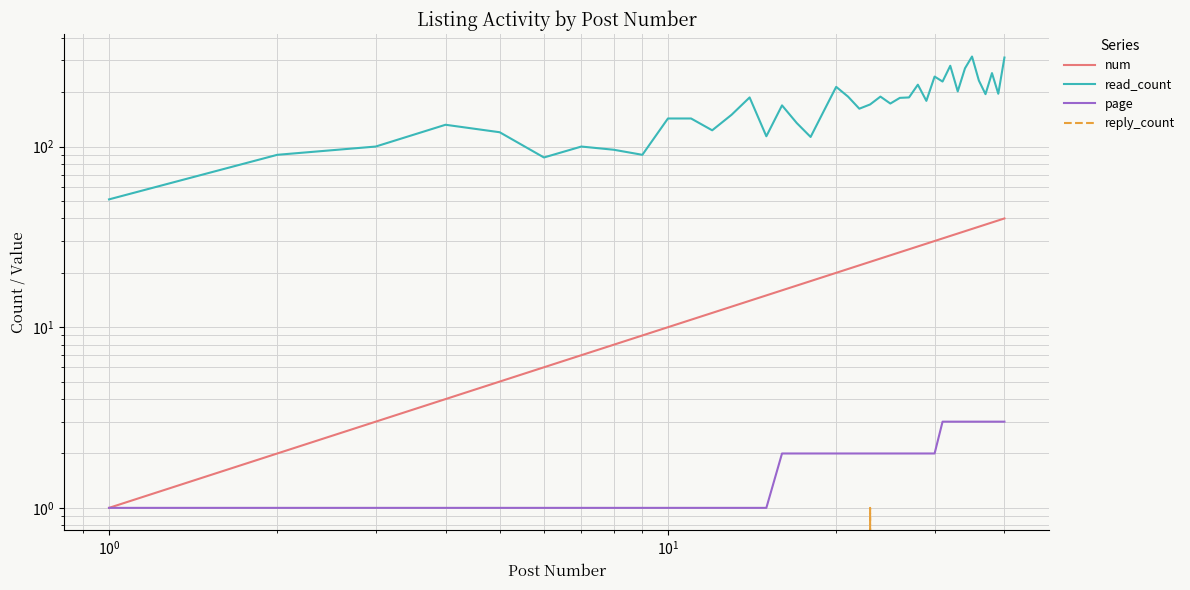

How many reply_count values are between 0 and 1?

40